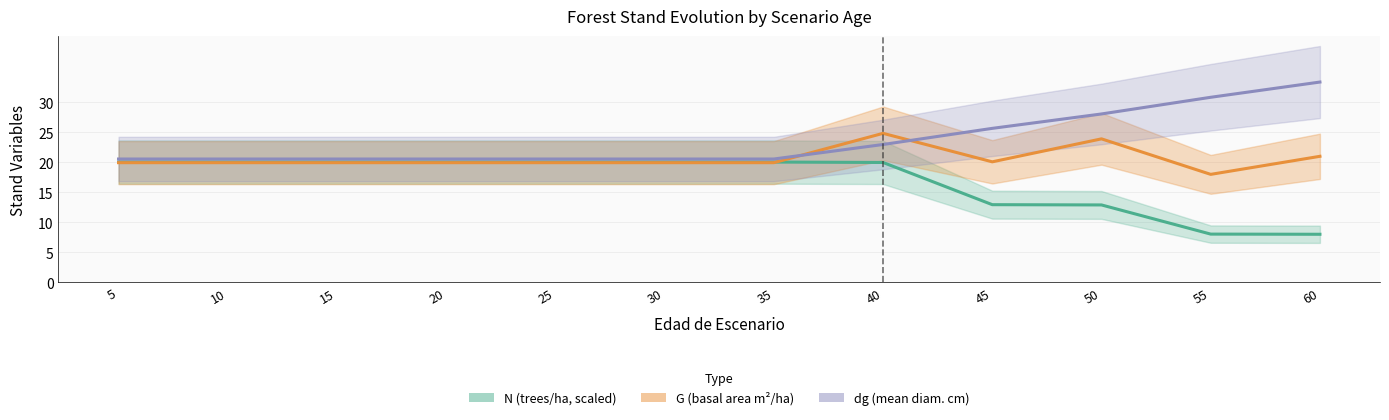

Rank the series at 50 from lowest to highest value.

N, G, dg